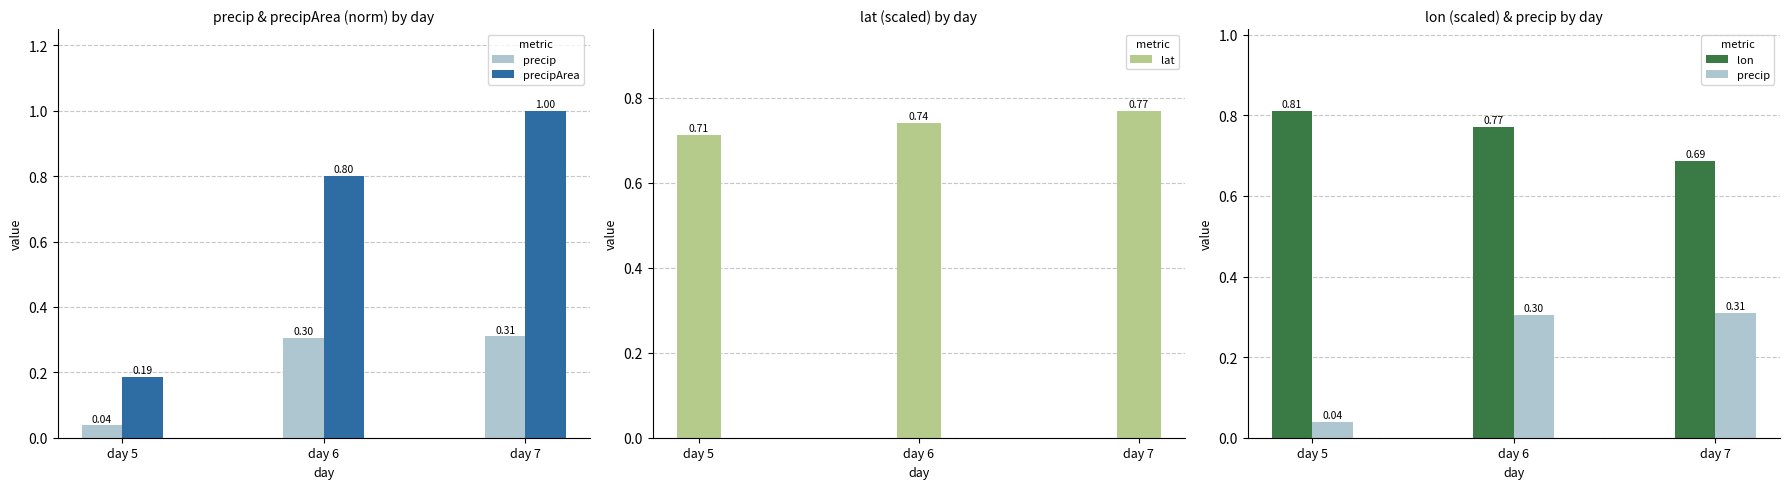

Is the value of precipArea at day 6 greater than the value of lat at day 6?

Yes